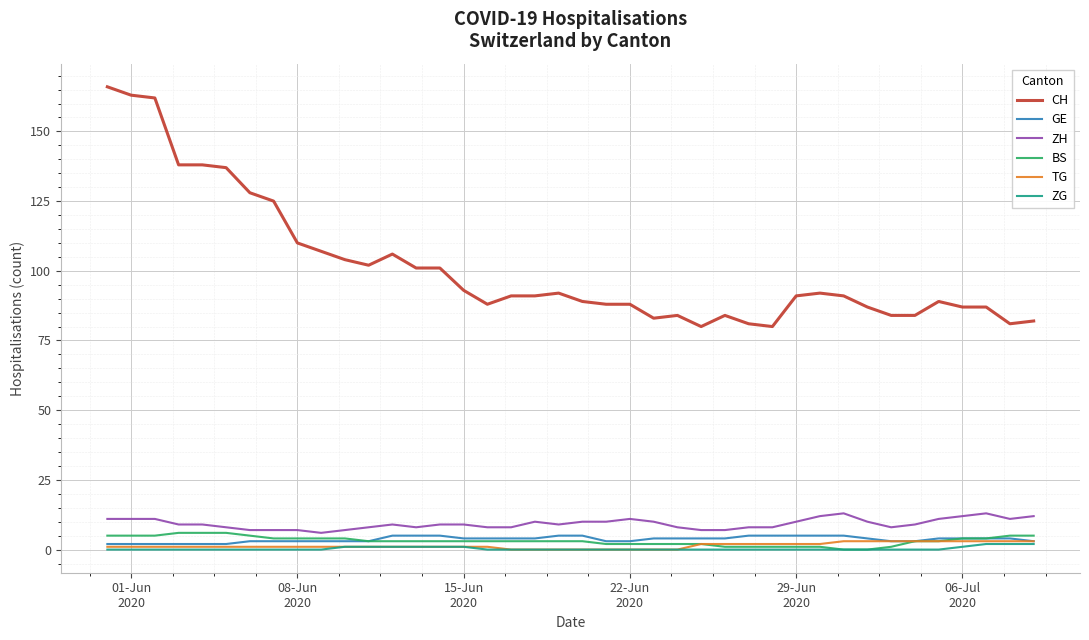

Which series has the largest total across all categories?

CH